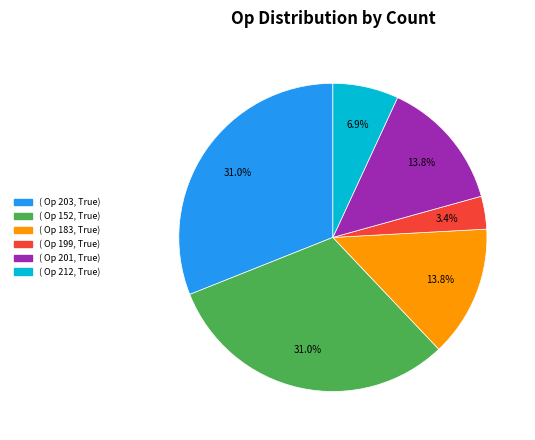

Is there a majority slice in this chart?

No